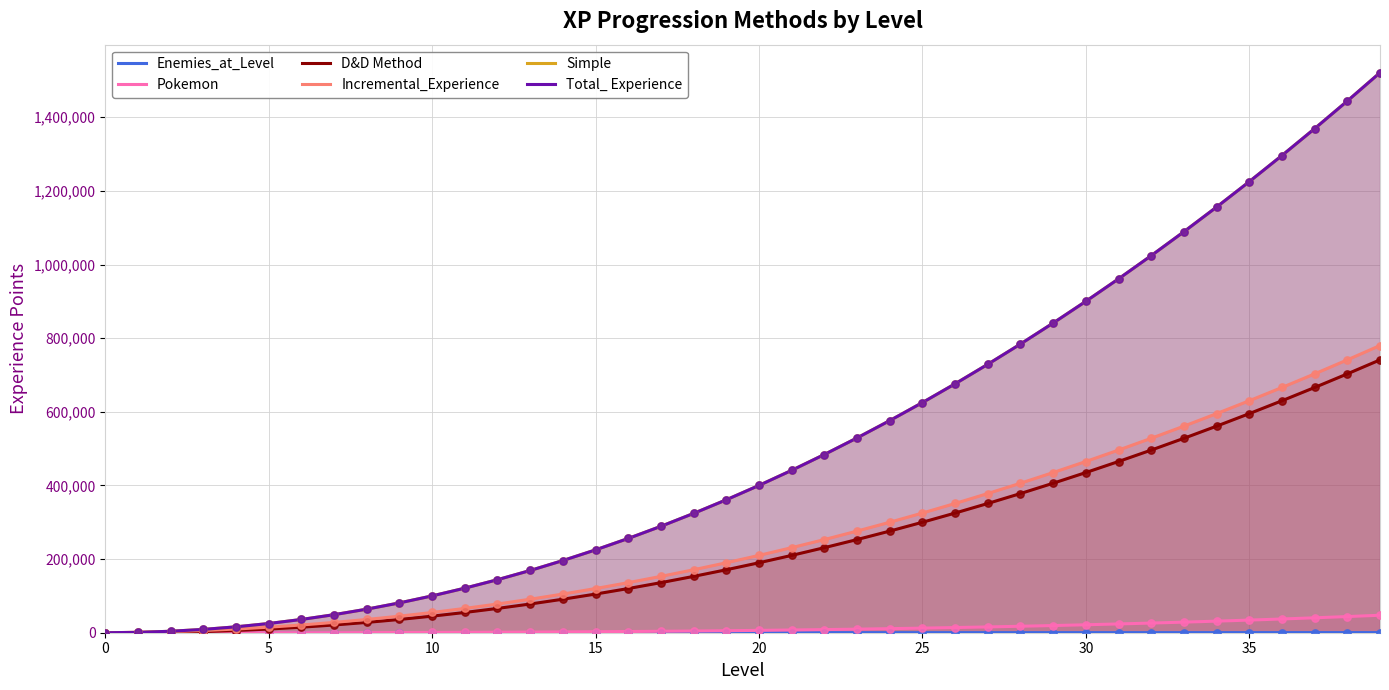

Which series has the widest spread of Y values?

Simple